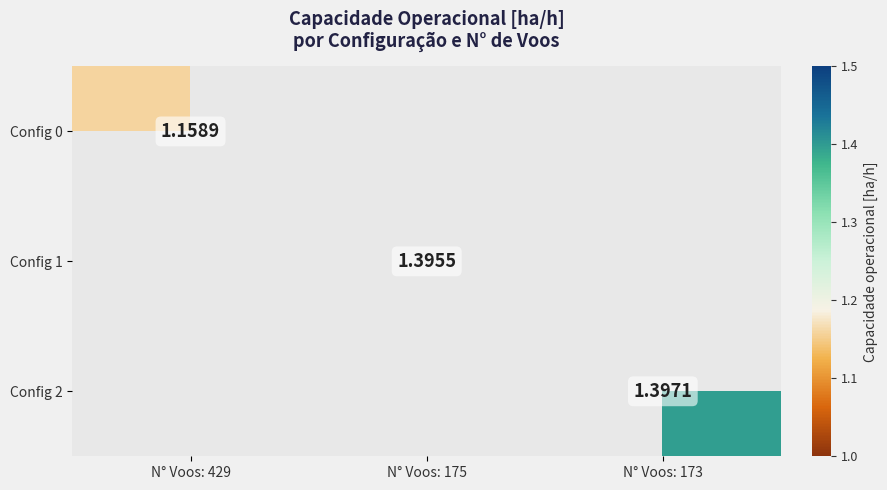

Is the value of Config 2 at N° Voos: 175 greater than the value of Config 0 at N° Voos: 429?

No